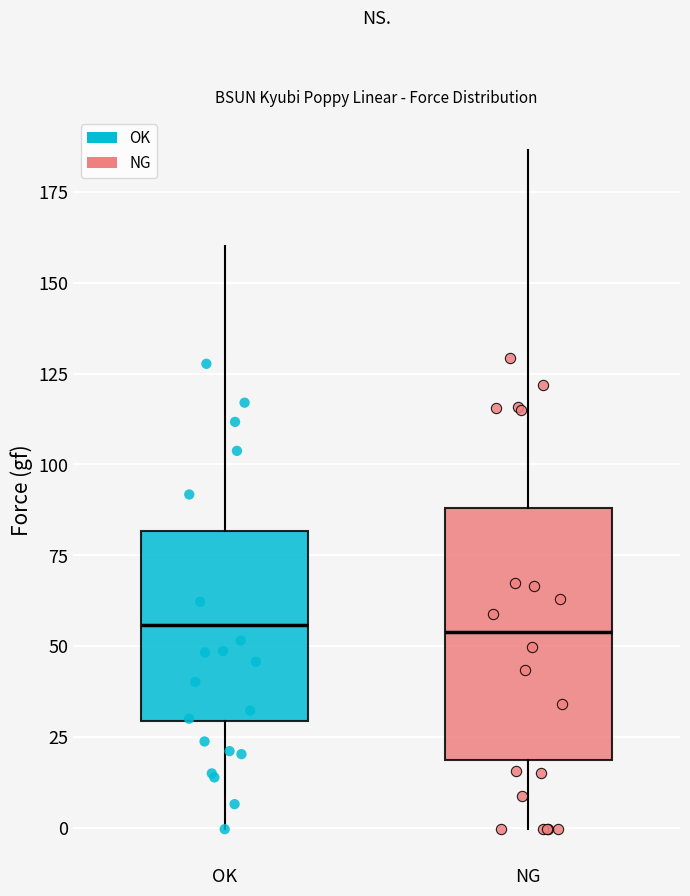

Reading left to right, read every box against the y-axis: the position of its median line, the range the box covers, and the ends of its whiskers. The values are not printed on the chart, so give them approximately, as read against the axis.

OK: median 55, box 30 to 80, whiskers 0 to 160
NG: median 55, box 20 to 90, whiskers 0 to 185